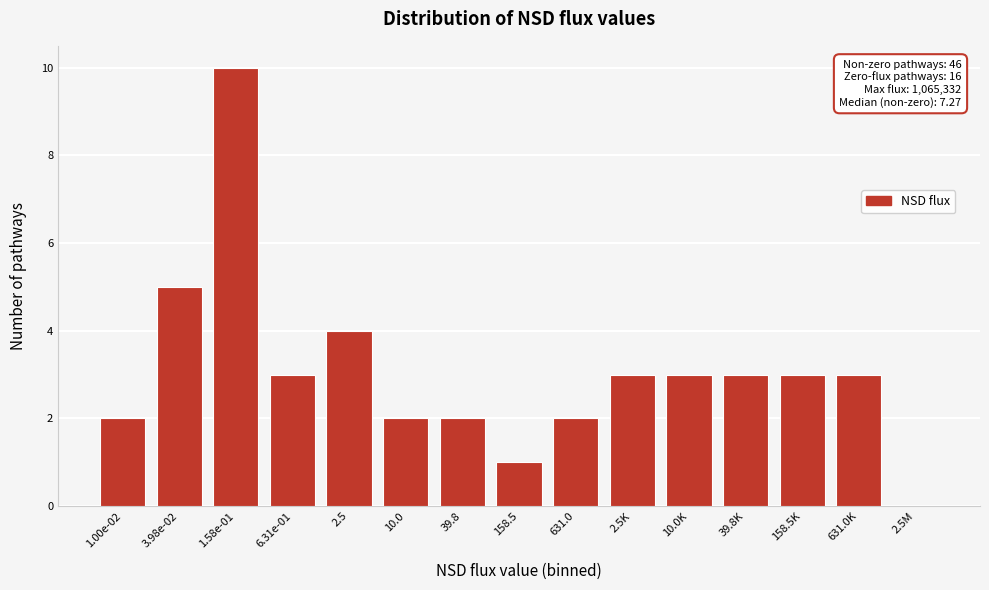

Reading right to left, what are all the values shown in this chart?

2.5M=0	631.0K=3	158.5K=3	39.8K=3	10.0K=3	2.5K=3	631.0=2	158.5=1	39.8=2	10.0=2	2.5=4	6.31e-01=3	1.58e-01=10	3.98e-02=5	1.00e-02=2